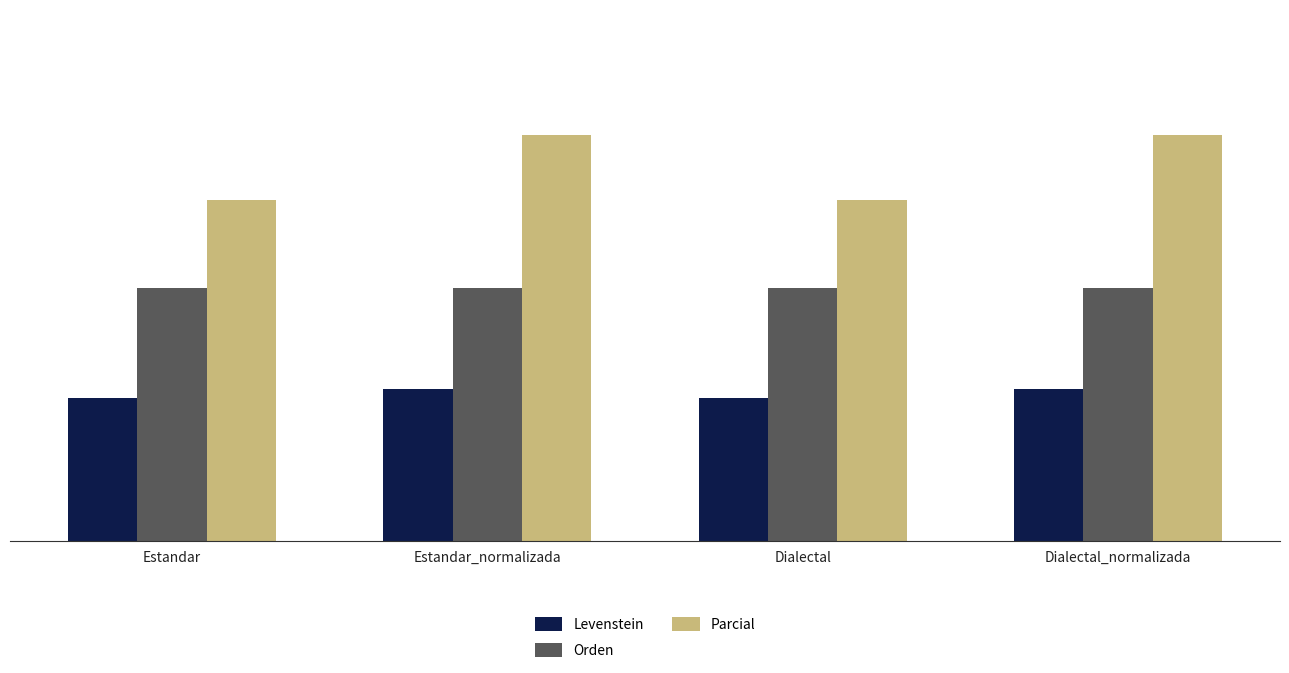

Reading right to left, what are all the values shown in this chart?

Levenstein: 17.1	16.1	17.1	16.1
Orden: 28.6	28.6	28.6	28.6
Parcial: 45.8	38.5	45.8	38.5